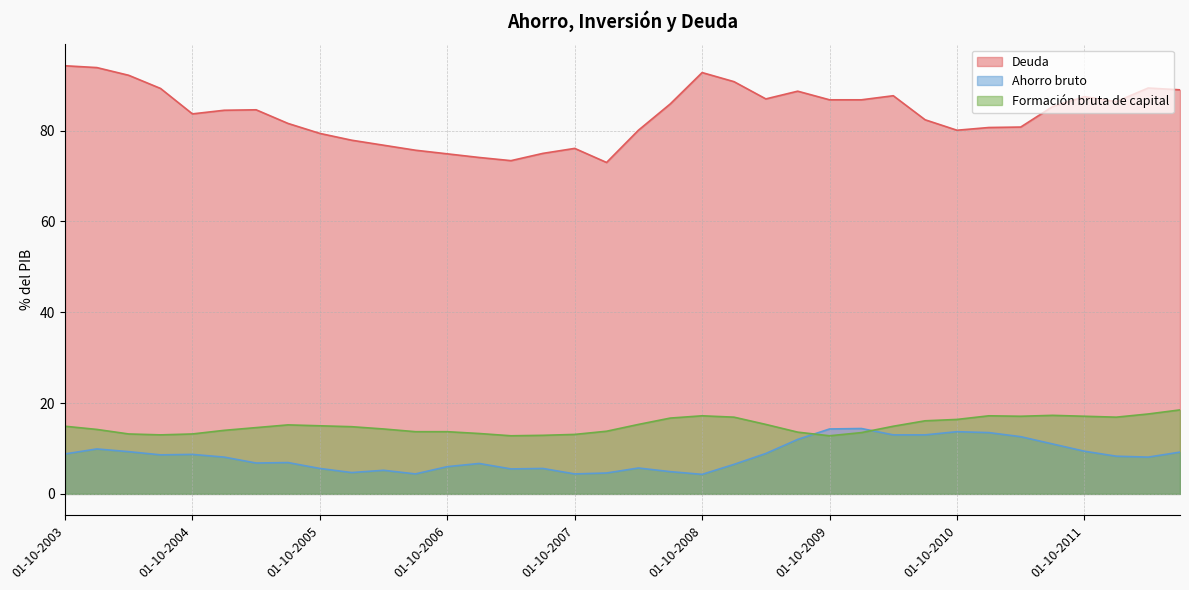

At which label does Formación bruta de capital reach its minimum?

01-04-2007